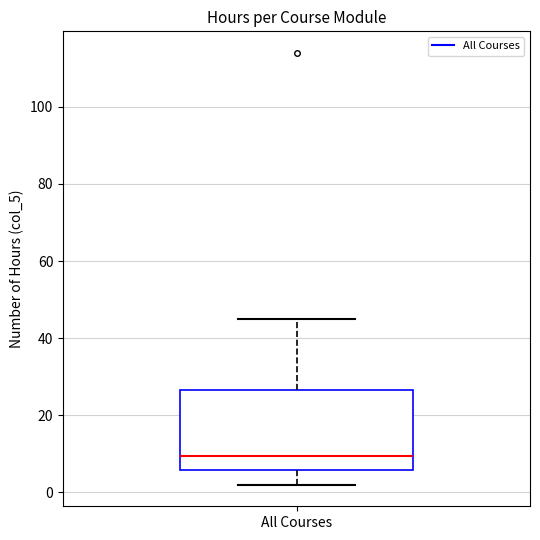

Where does the median line of the box for All Courses sit on the y-axis? The values are not printed on the chart, so give them approximately, as read against the axis.

10